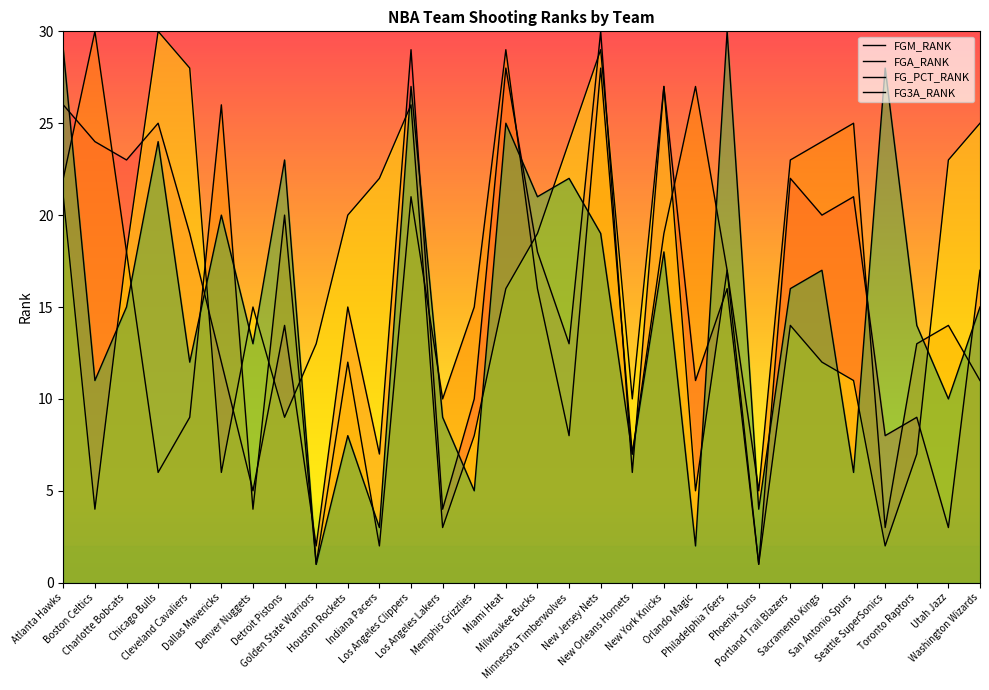

What is the label of the 30th point from the left?

Washington Wizards